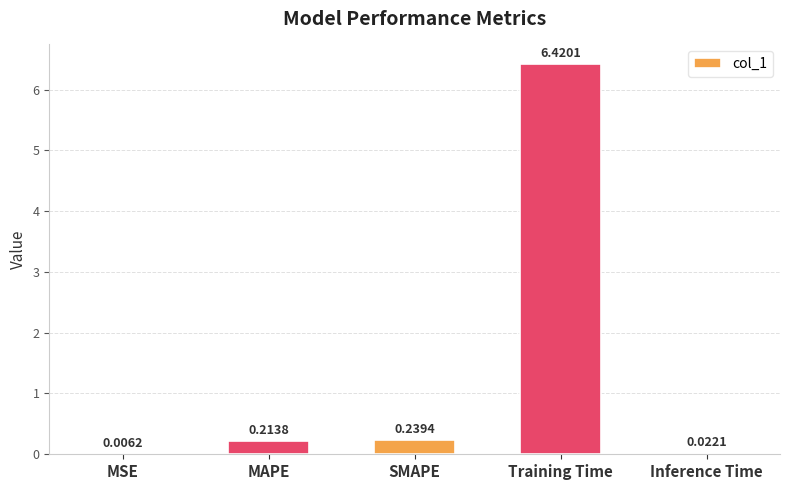

Which category has the highest value across all series?

Training Time